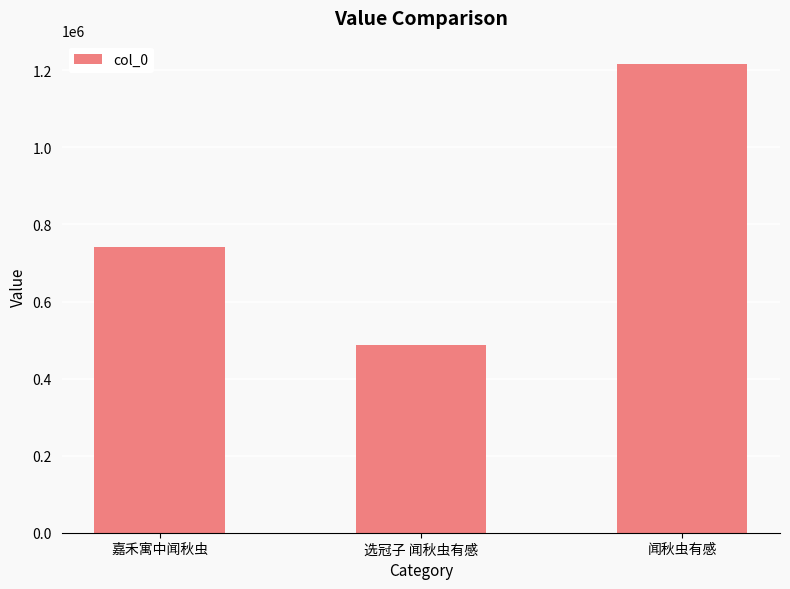

What is the change in value from 嘉禾寓中闻秋虫 to 选冠子 闻秋虫有感?

-254725